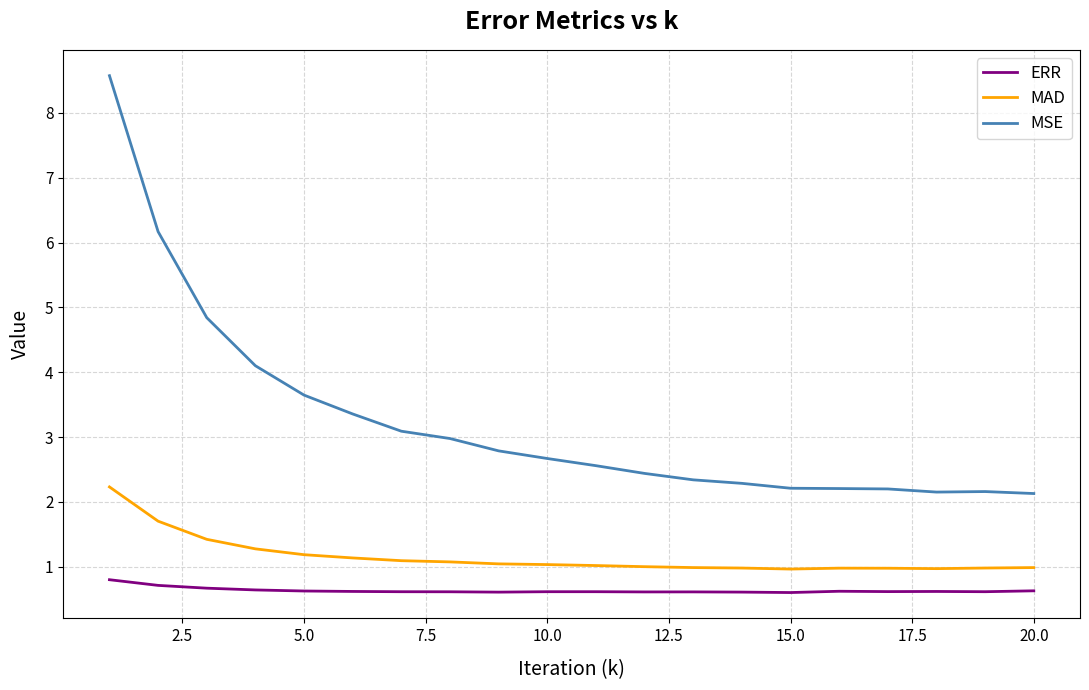

True or false: MAD and MSE intersect in this chart.

False